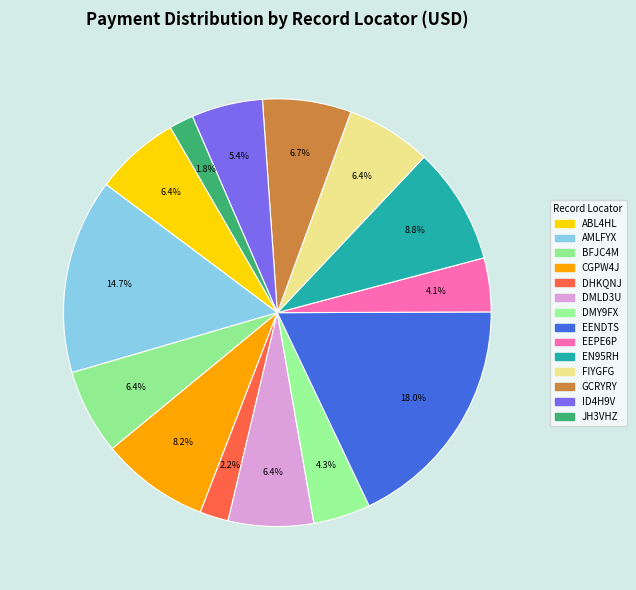

Which has a higher value, DMLD3U or ABL4HL?

DMLD3U